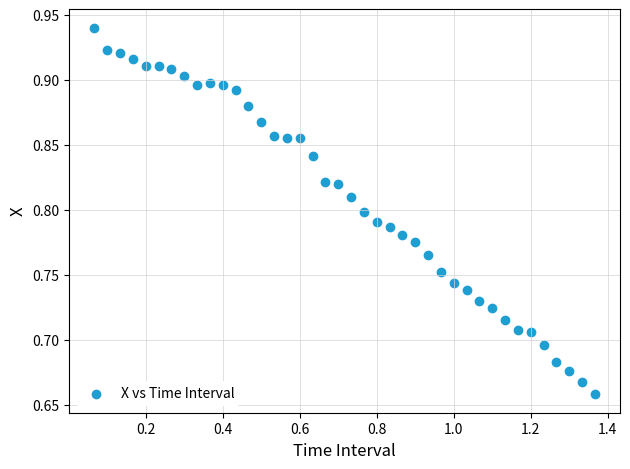

What is the range of X values (max minus min)?

1.3